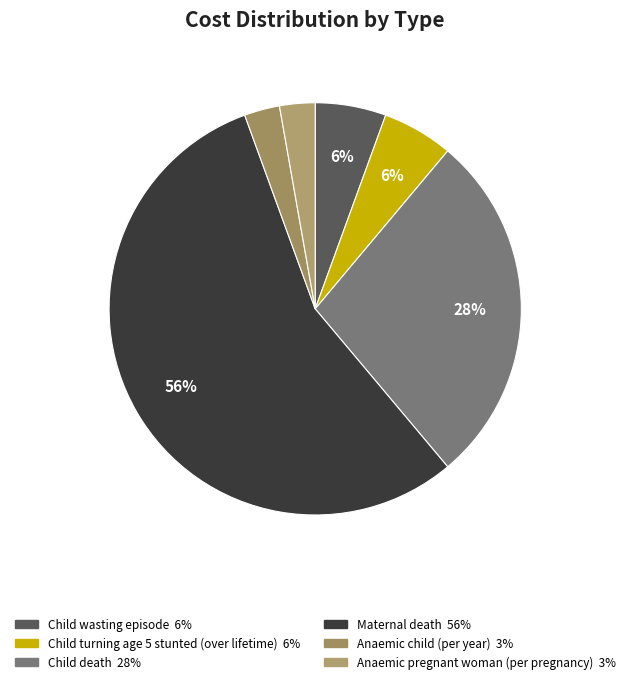

What is the largest slice in the pie chart?

Maternal death